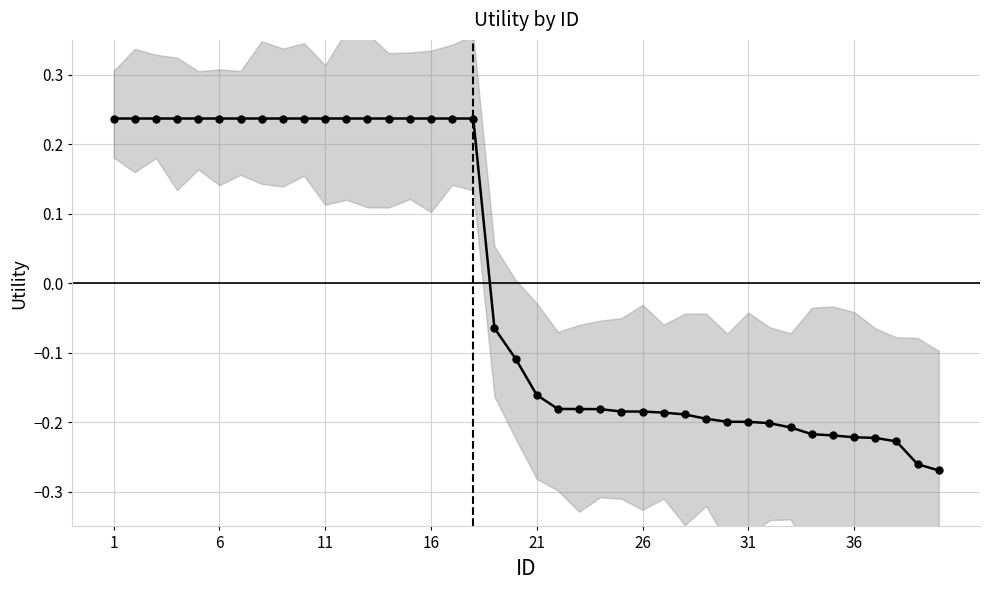

Reading right to left, transcribe all the data shown in this chart.

-0.3	-0.3	-0.2	-0.2	-0.2	-0.2	-0.2	-0.2	-0.2	-0.2	-0.2	-0.2	-0.2	-0.2	-0.2	-0.2	-0.2	-0.2	-0.2	-0.2	-0.1	-0.1	0.2	0.2	0.2	0.2	0.2	0.2	0.2	0.2	0.2	0.2	0.2	0.2	0.2	0.2	0.2	0.2	0.2	0.2